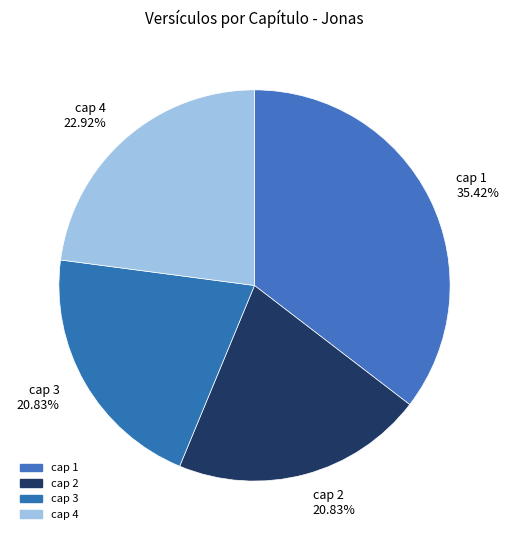

Is there a majority slice in this chart?

No